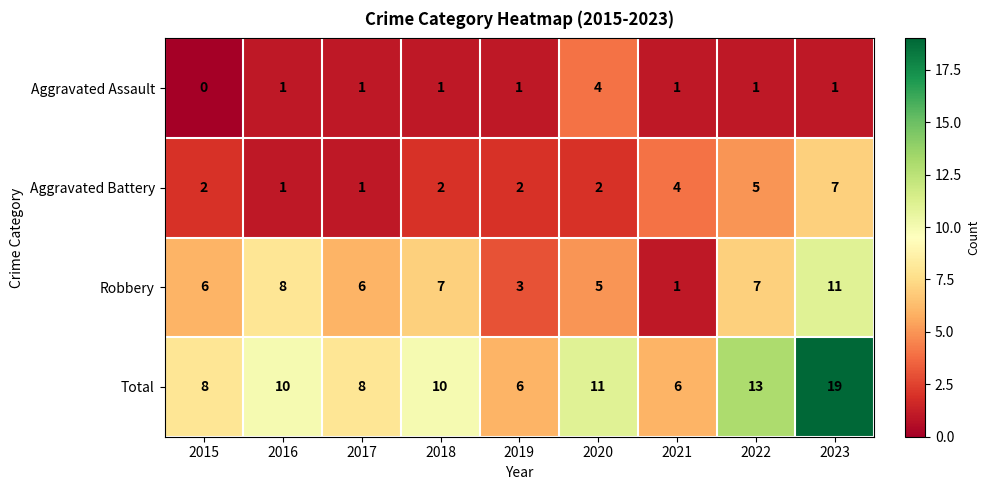

What is the approximate value of Robbery at 2022?

7